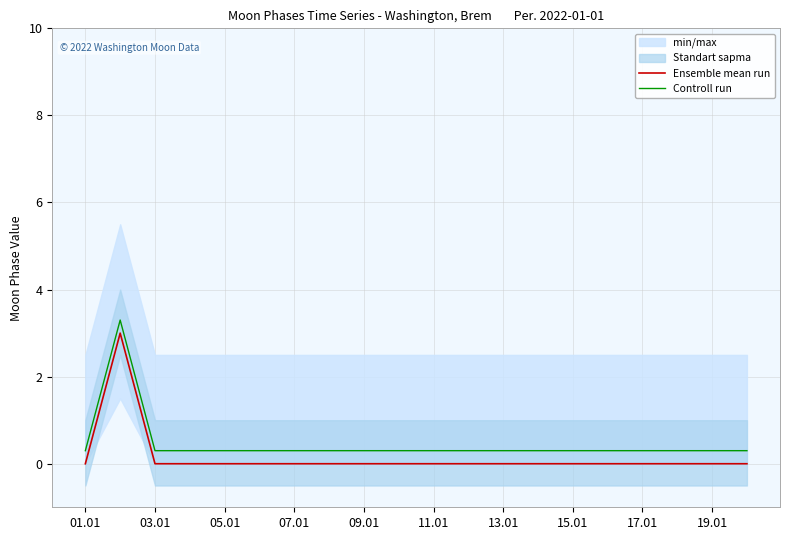

The value of Ensemble mean run at 07.01 is 0.0. True or false?

True